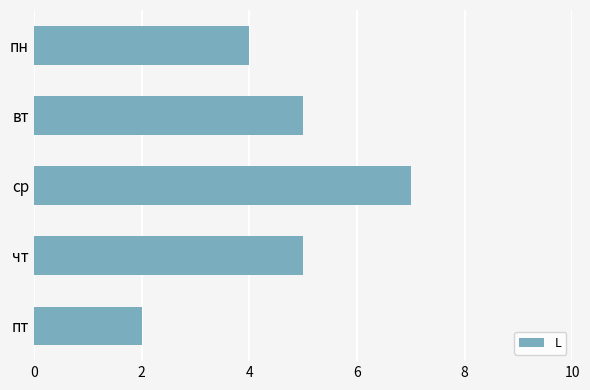

How many bars are there in total?

5